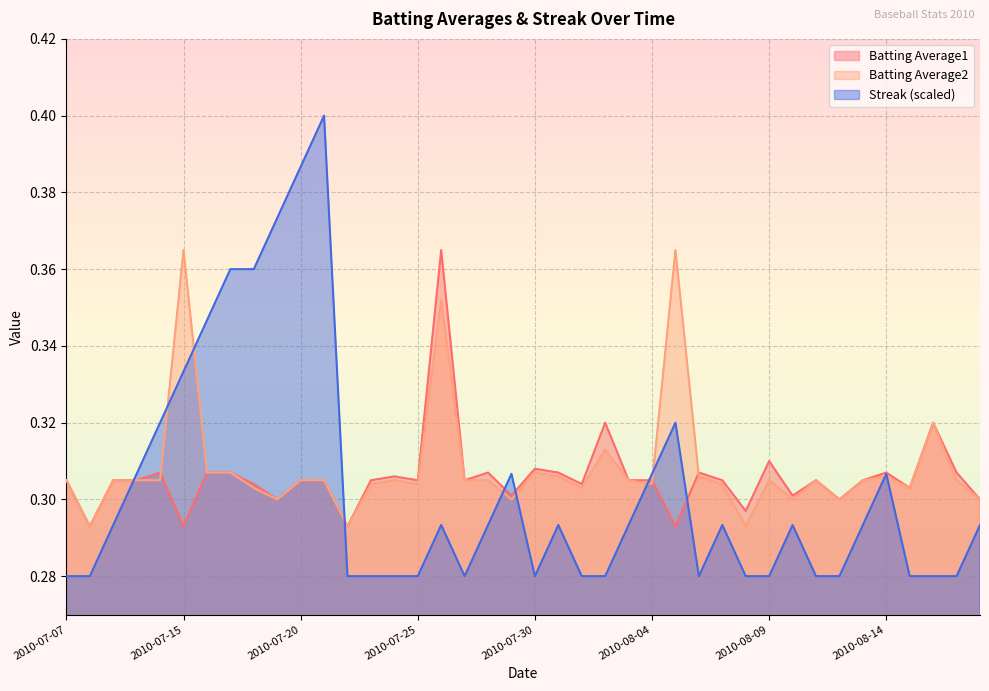

In Batting Average2, how many points are lower than both neighbors (excluding endpoints)?

11